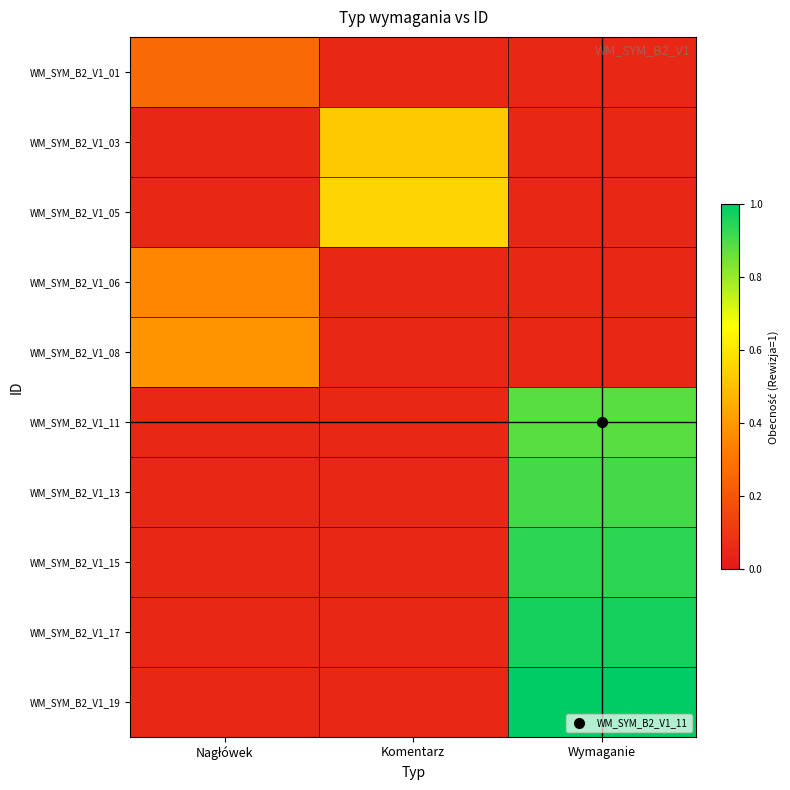

Which label corresponds to the largest value in the chart?

Wymaganie